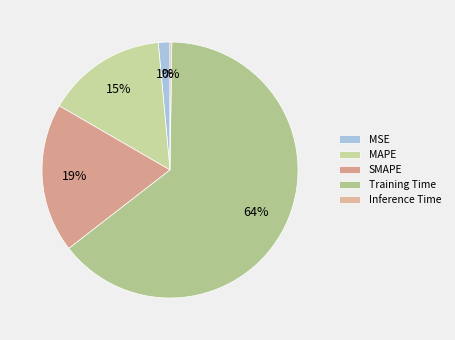

To the nearest percent, what is the average slice percentage?

20%